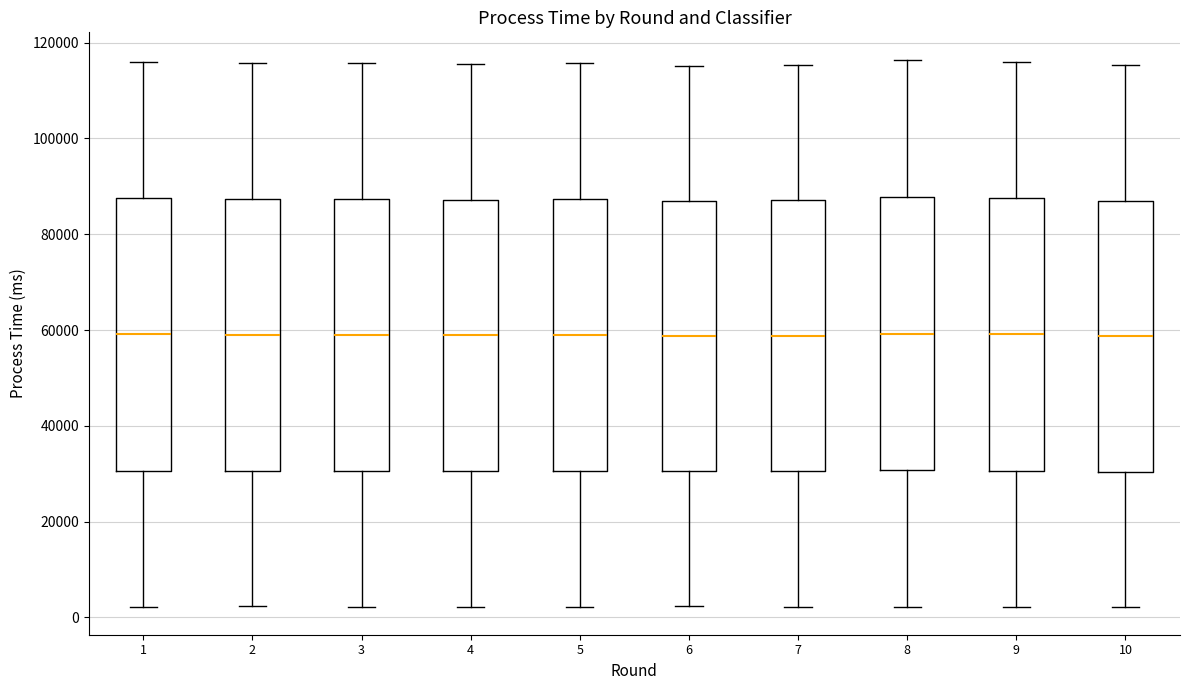

Reading left to right, transcribe this box plot: for each box, give where its median line is, the range the box spans, and where its two whiskers end, as read against the y-axis. The values are not printed on the chart, so give them approximately, as read against the axis.

1: median 60000, box 30000 to 88000, whiskers 2000 to 116000
2: median 58000, box 30000 to 88000, whiskers 2000 to 116000
3: median 58000, box 30000 to 88000, whiskers 2000 to 116000
4: median 58000, box 30000 to 88000, whiskers 2000 to 116000
5: median 58000, box 30000 to 88000, whiskers 2000 to 116000
6: median 58000, box 30000 to 86000, whiskers 2000 to 116000
7: median 58000, box 30000 to 88000, whiskers 2000 to 116000
8: median 60000, box 30000 to 88000, whiskers 2000 to 116000
9: median 60000, box 30000 to 88000, whiskers 2000 to 116000
10: median 58000, box 30000 to 86000, whiskers 2000 to 116000